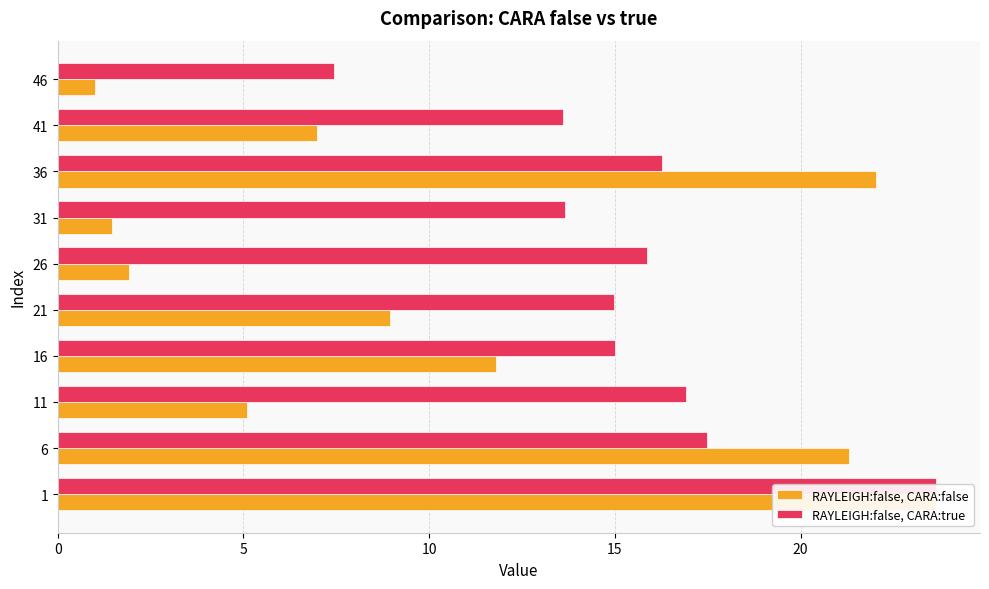

Reading right to left, transcribe all the data shown in this chart.

RAYLEIGH:false, CARA:false: 1.0	7.0	22.0	1.4	1.9	8.9	11.8	5.1	21.3	23.6
RAYLEIGH:false, CARA:true: 7.4	13.6	16.3	13.7	15.9	15.0	15.0	16.9	17.5	23.6